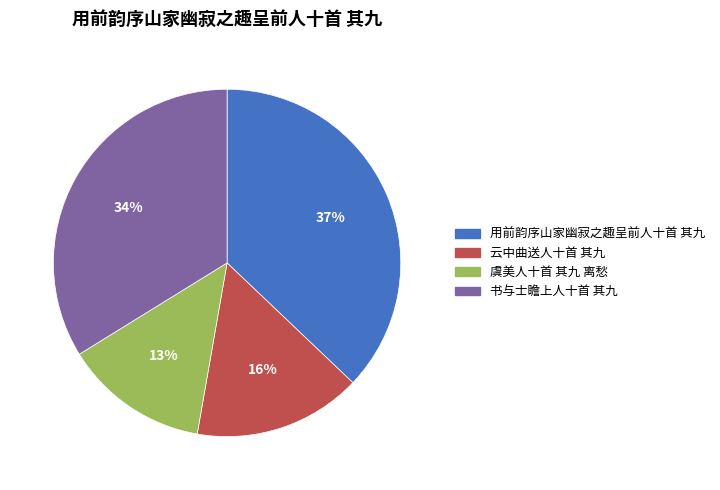

To the nearest percent, what percentage of the pie is 用前韵序山家幽寂之趣呈前人十首 其九?

37%